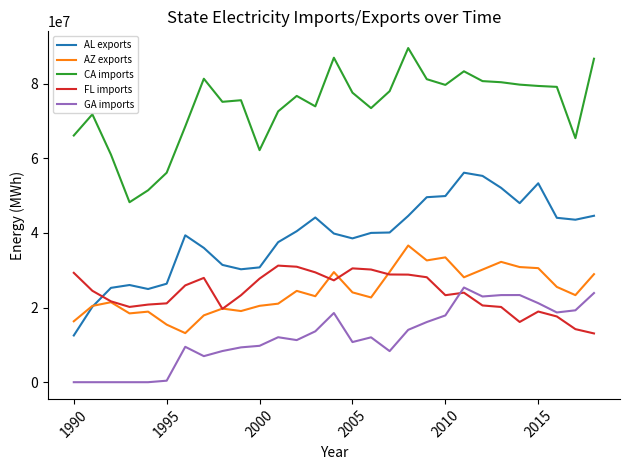

Which series has the largest total across all categories?

CA imports